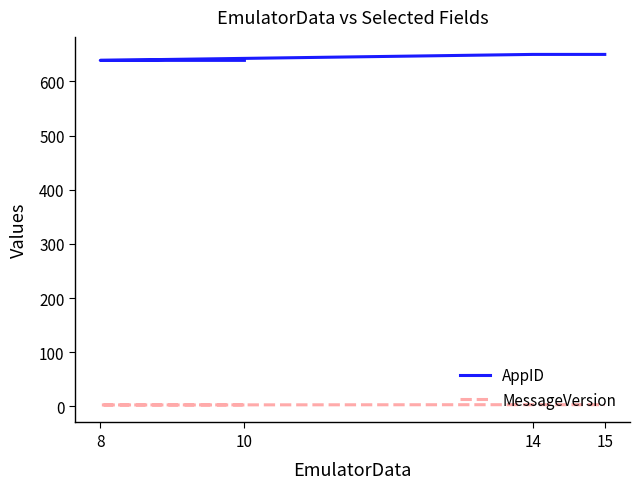

Rank the series at 15 from highest to lowest value.

AppID, MessageVersion